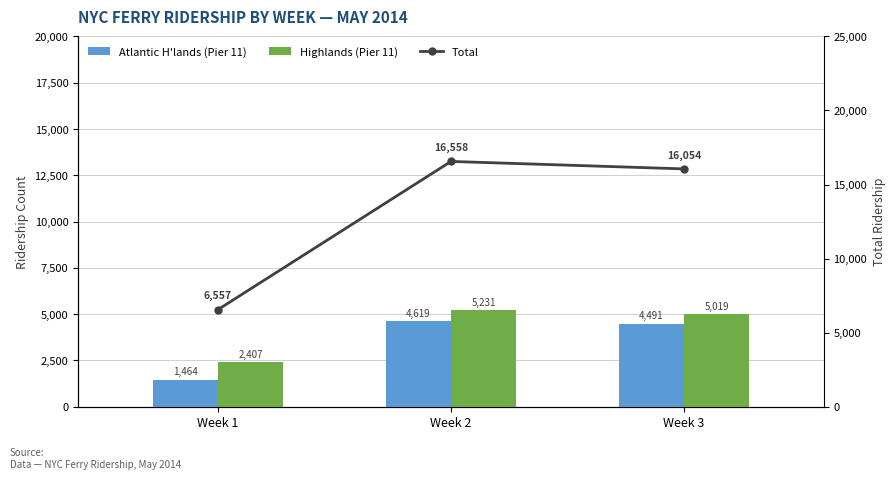

Which series has the largest range (max minus min)?

Total